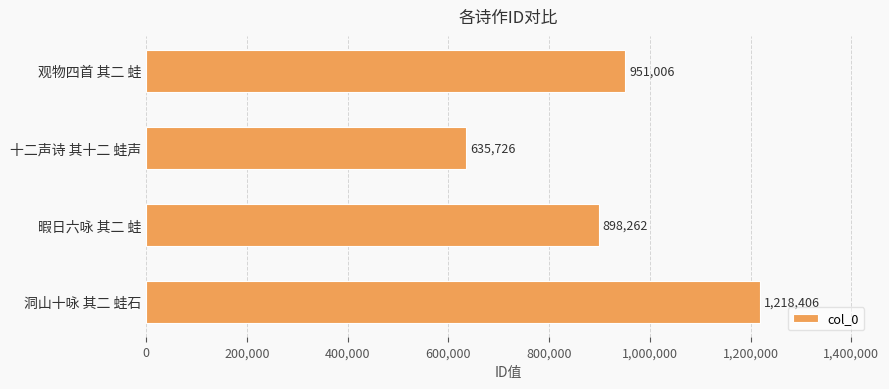

Reading top to bottom, what are all the values shown in this chart?

951006	635726	898262	1218406